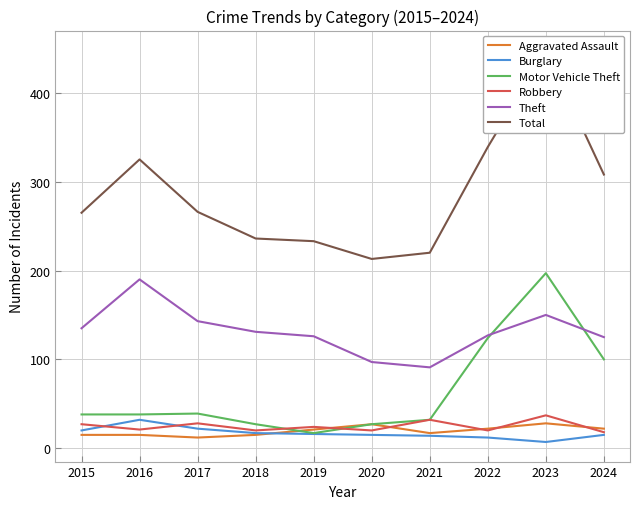

Count the number of data series in this chart.

6